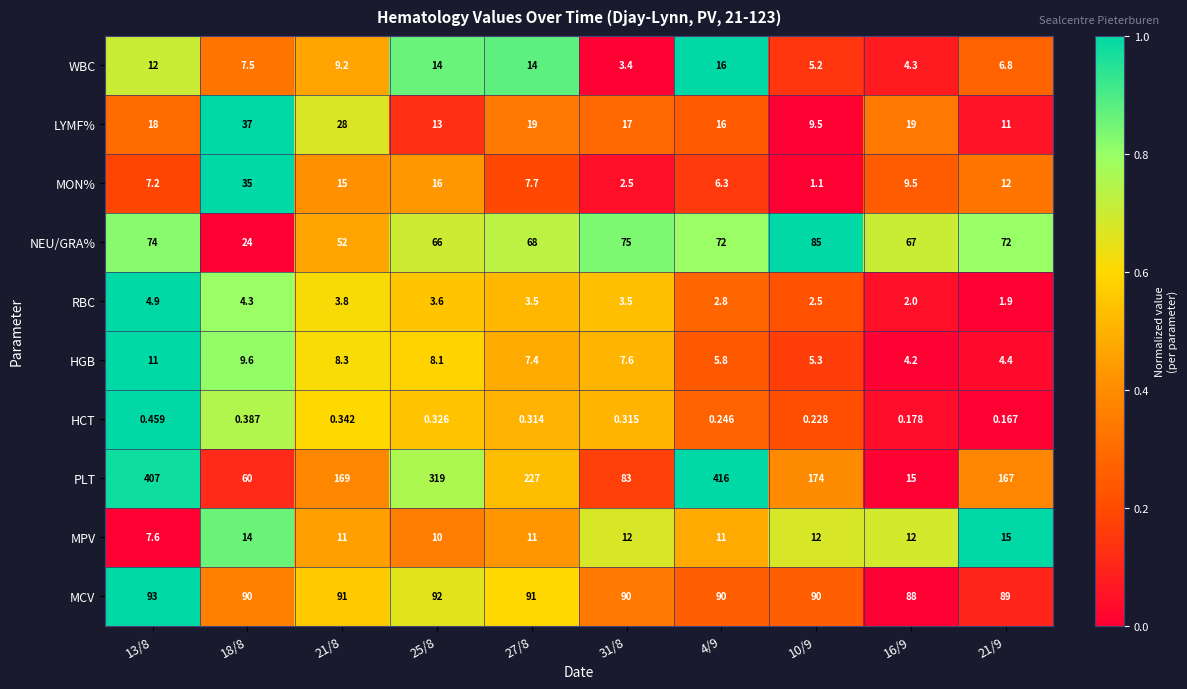

How many categories are shown in the chart?

10